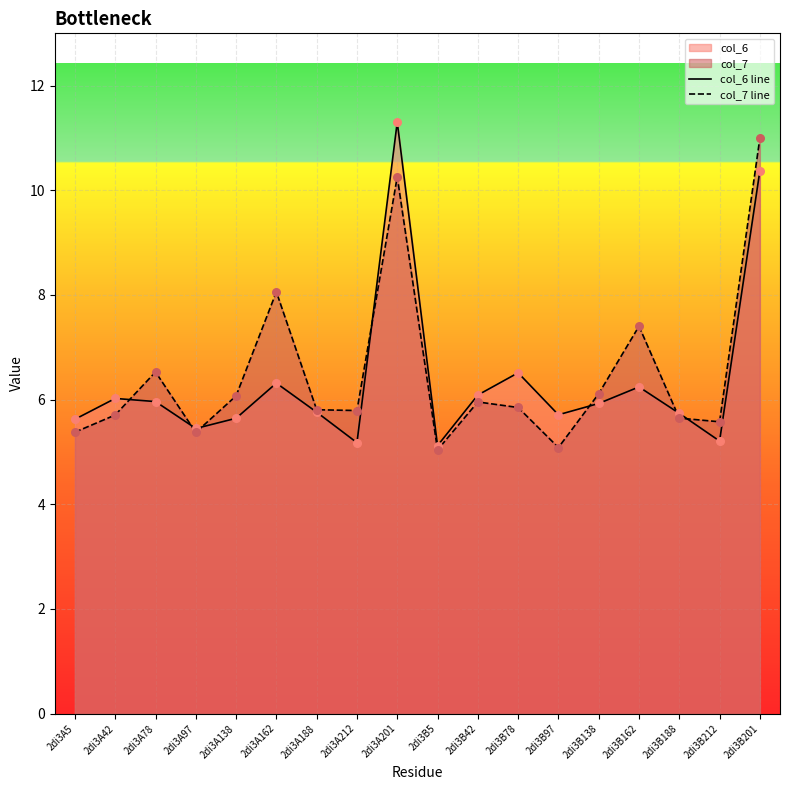

Is the value of col_7 line at 2di3B97 greater than the value of col_6 line at 2di3B201?

No